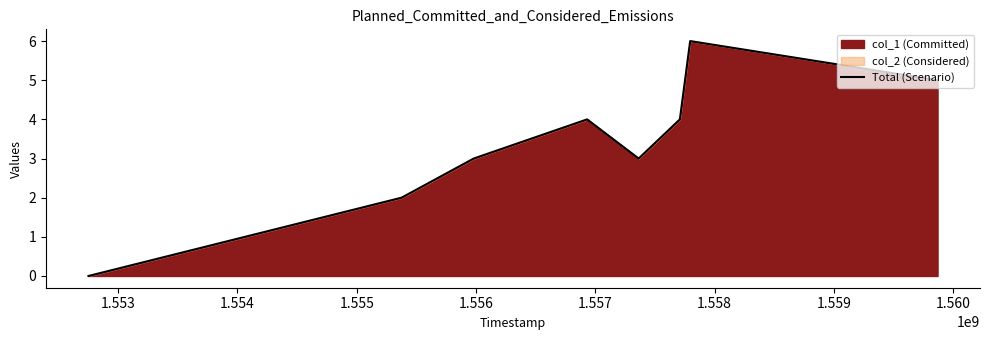

What is the greatest value displayed?

6